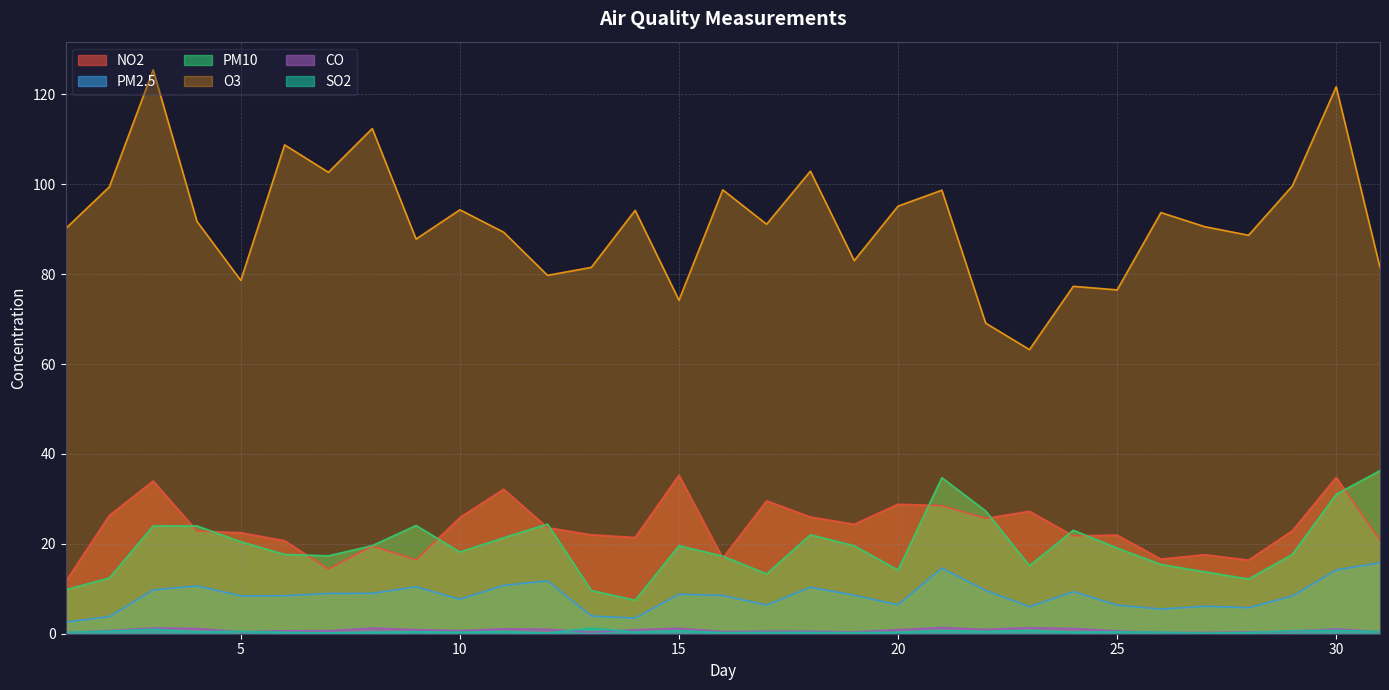

What is the average value of the NO2 series?

23.5